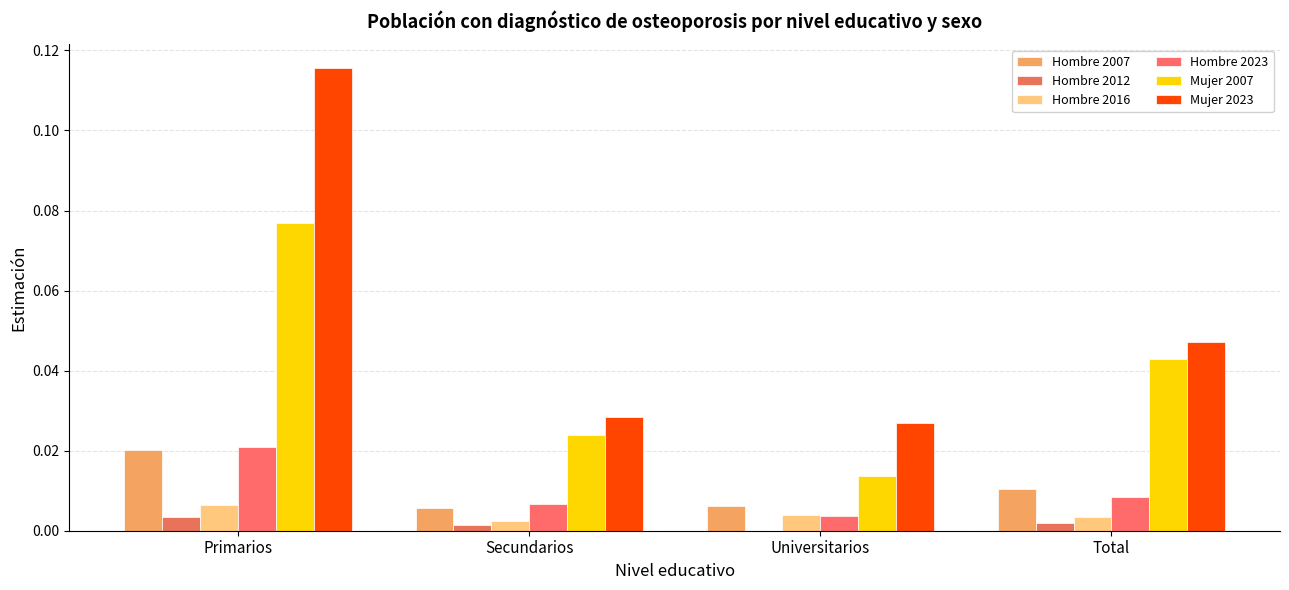

What is the total value across all series at Universitarios?

0.1